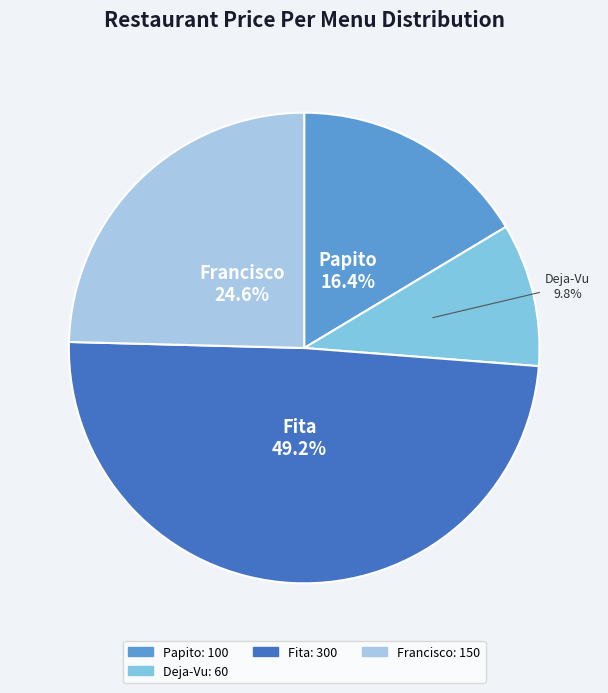

Is there a majority slice in this chart?

No